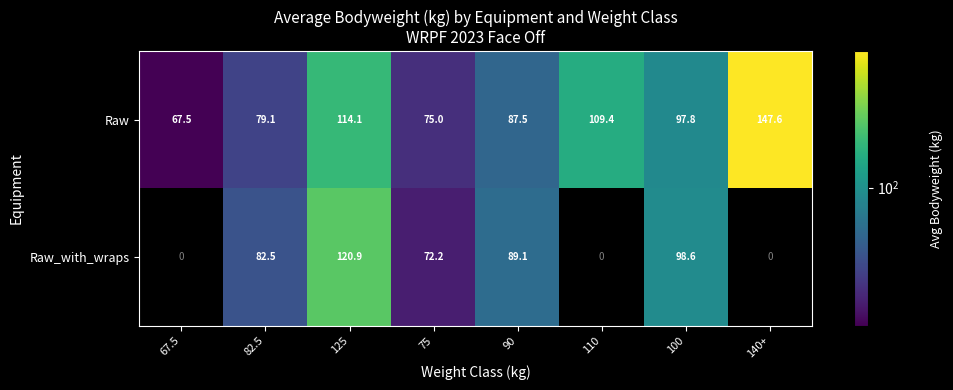

Which series changed the most between 67.5 and 90?

Raw_with_wraps